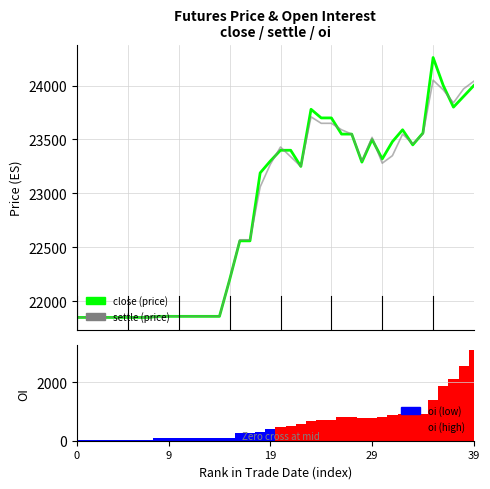

True or false: oi has a value of 480 at 23.

False